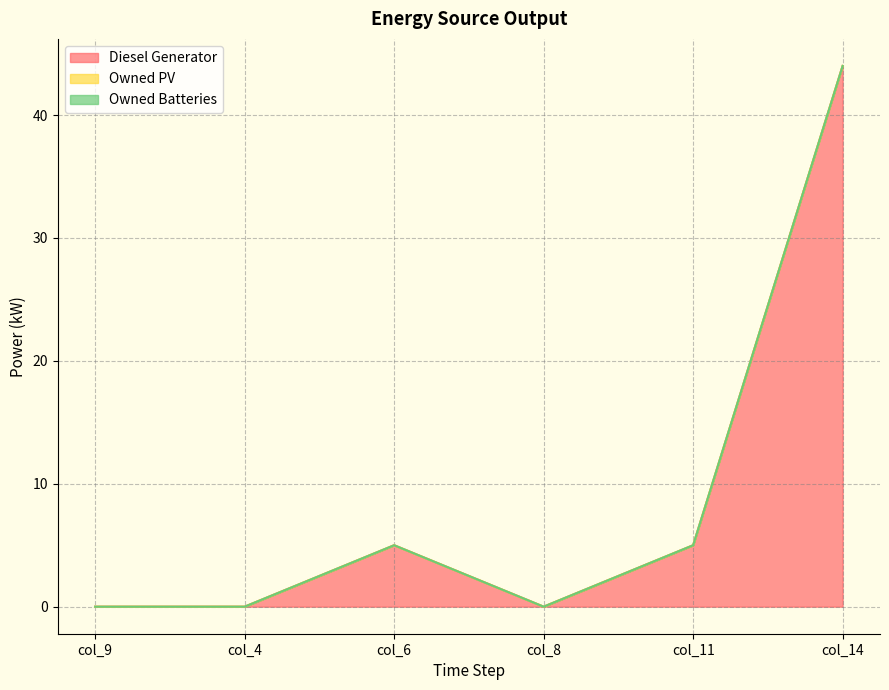

Is it true that Owned PV equals 0.0 at col_11?

True